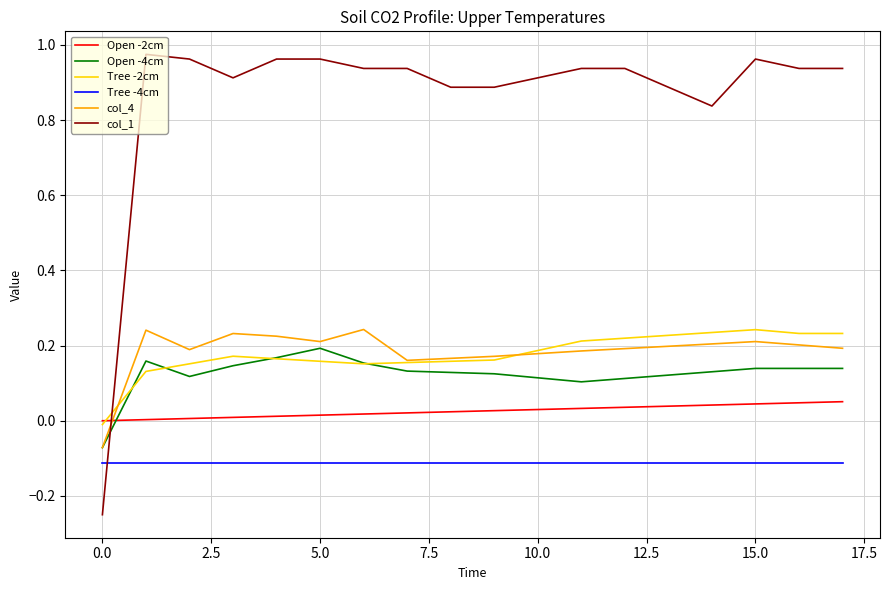

Which series has the largest total across all categories?

col_1